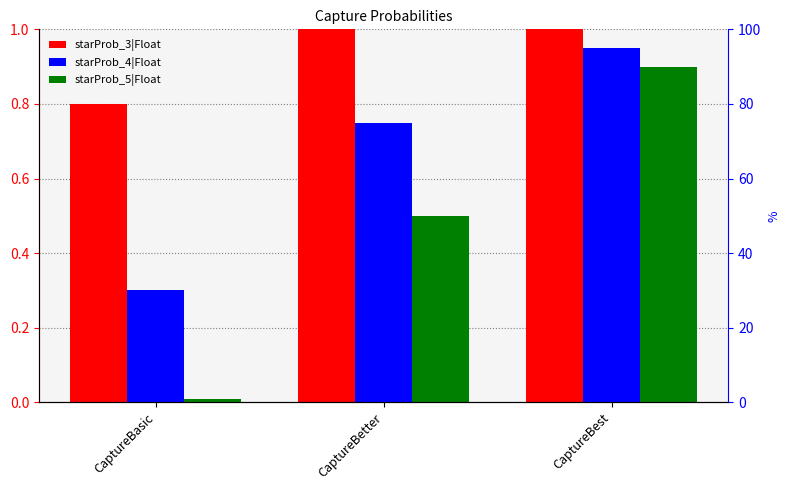

At which category is the sum across all series the highest?

CaptureBest